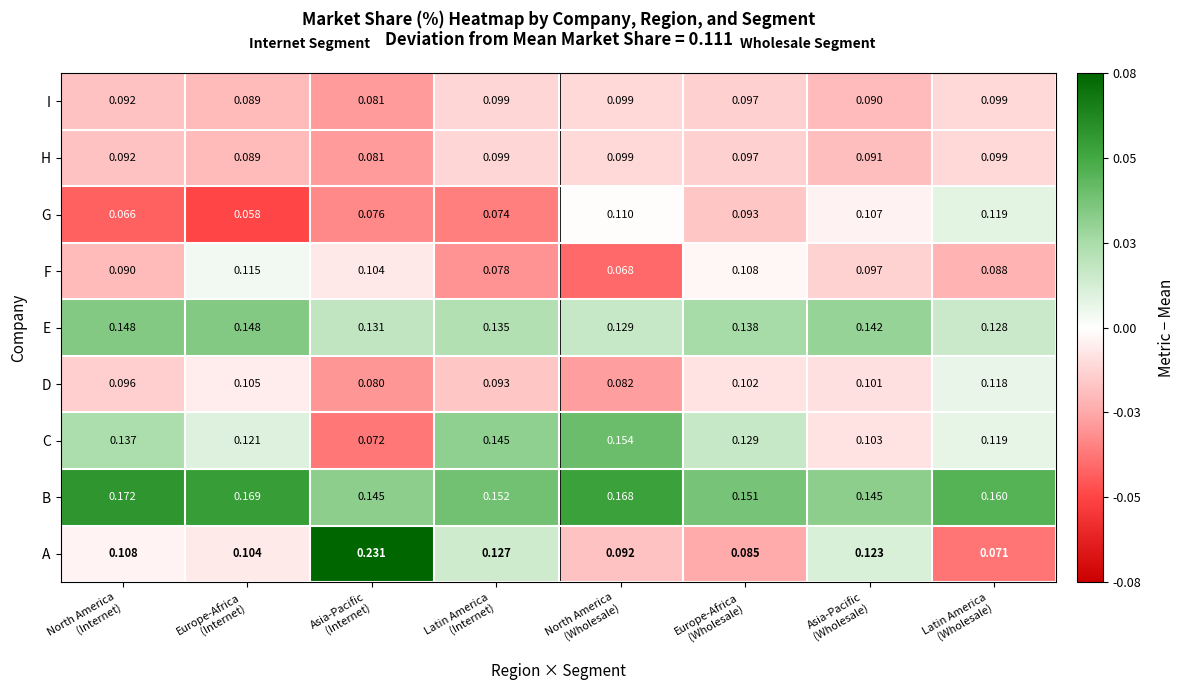

Which series has the largest range (max minus min)?

A